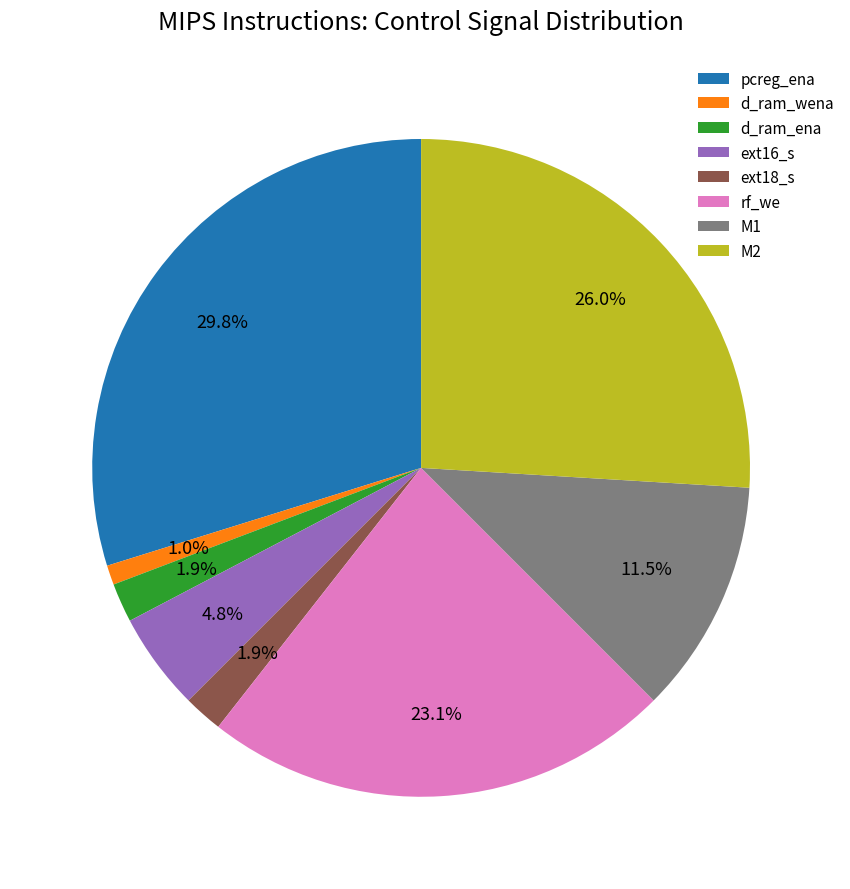

Does any single category account for the majority?

No